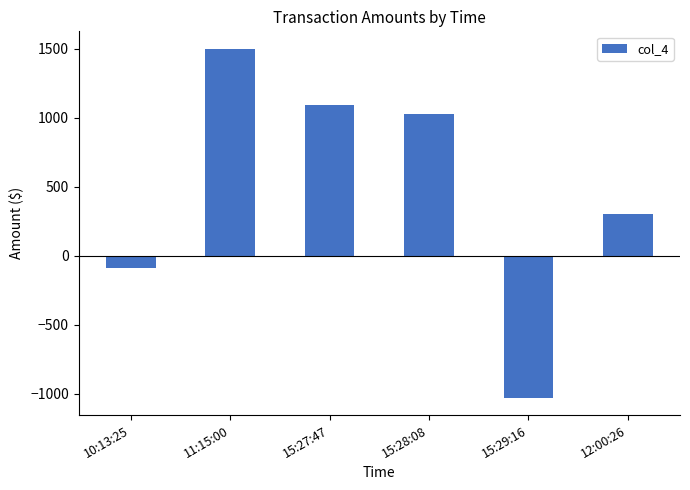

The chart shows a value of -89.5 at 10:13:25. True or false?

True